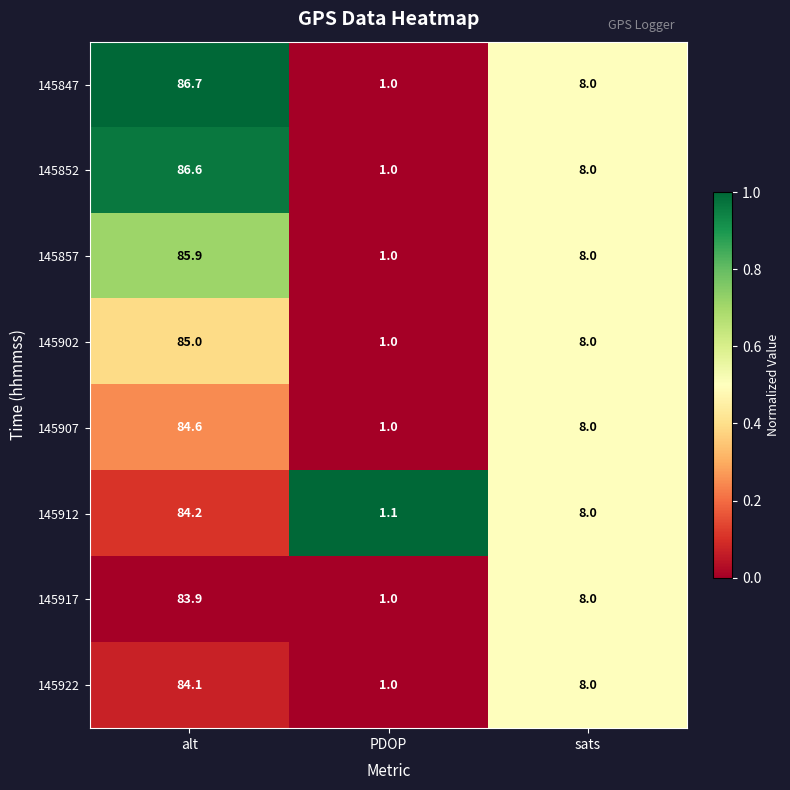

Between alt and sats, which series saw the biggest shift?

145847